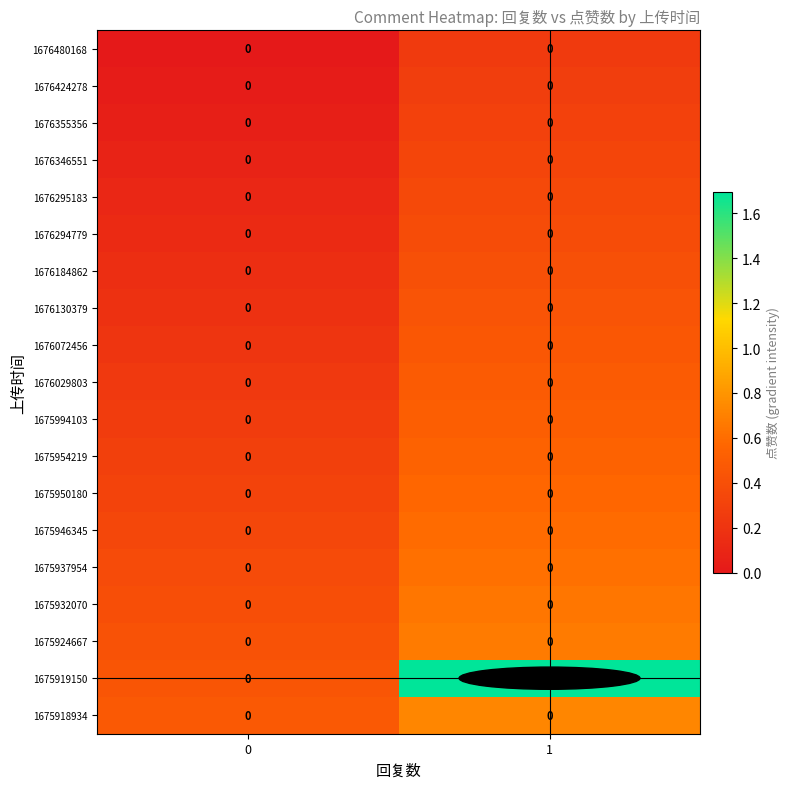

How many distinct data groups are displayed?

19